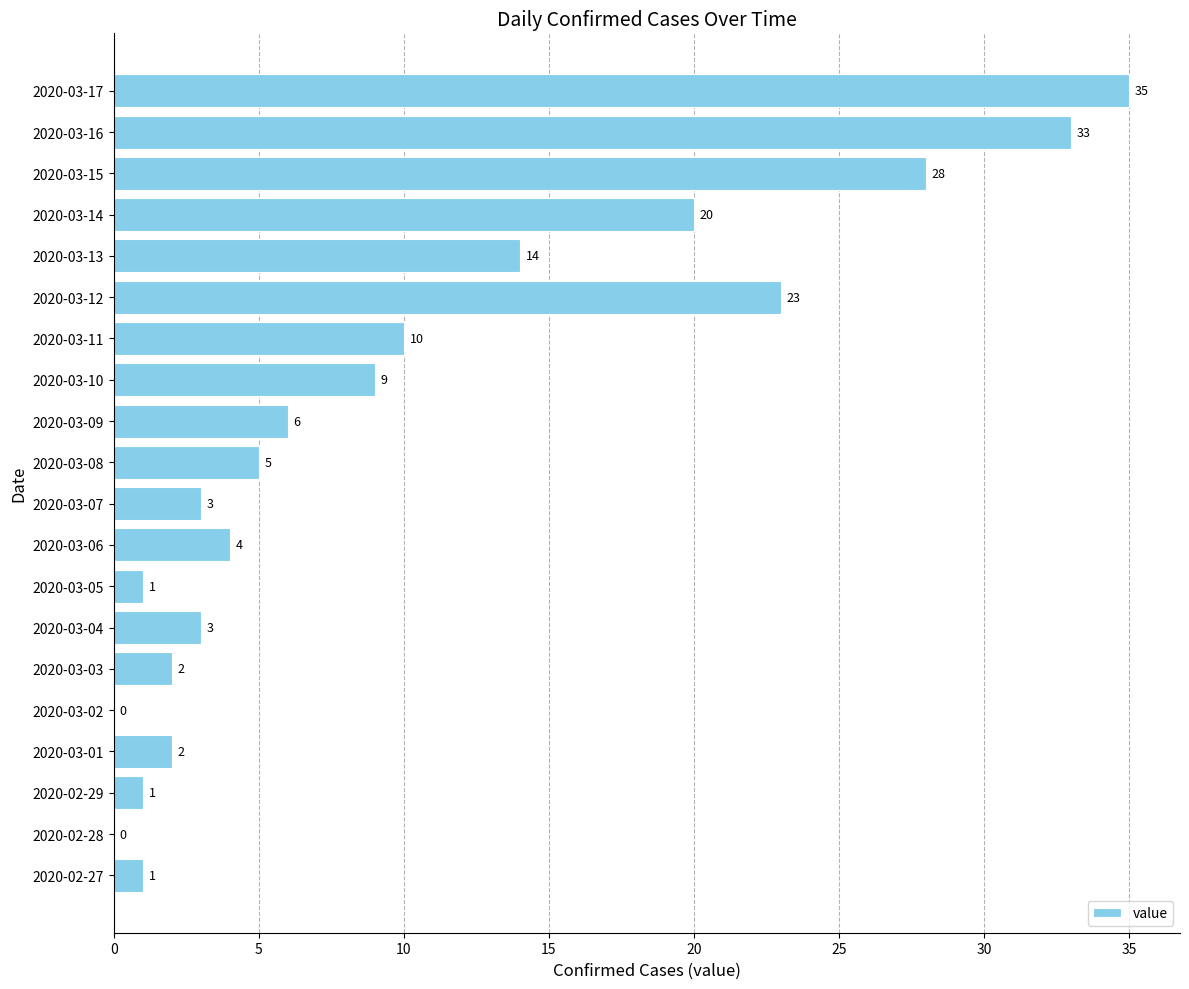

Are the bars horizontal?

Yes